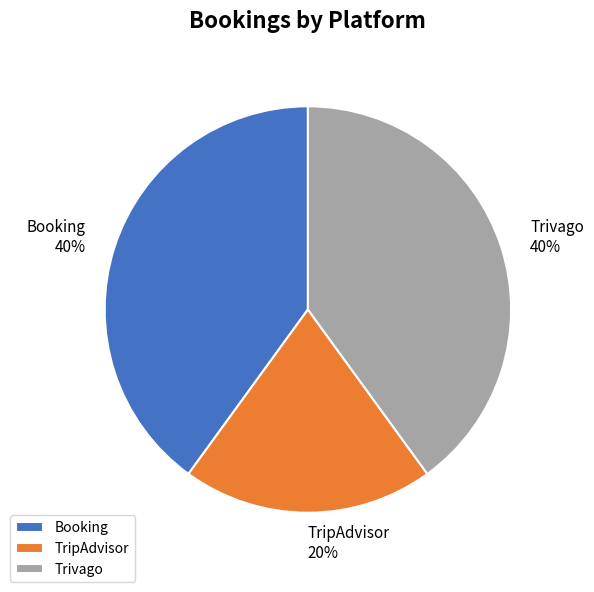

Is TripAdvisor the majority of the pie?

No